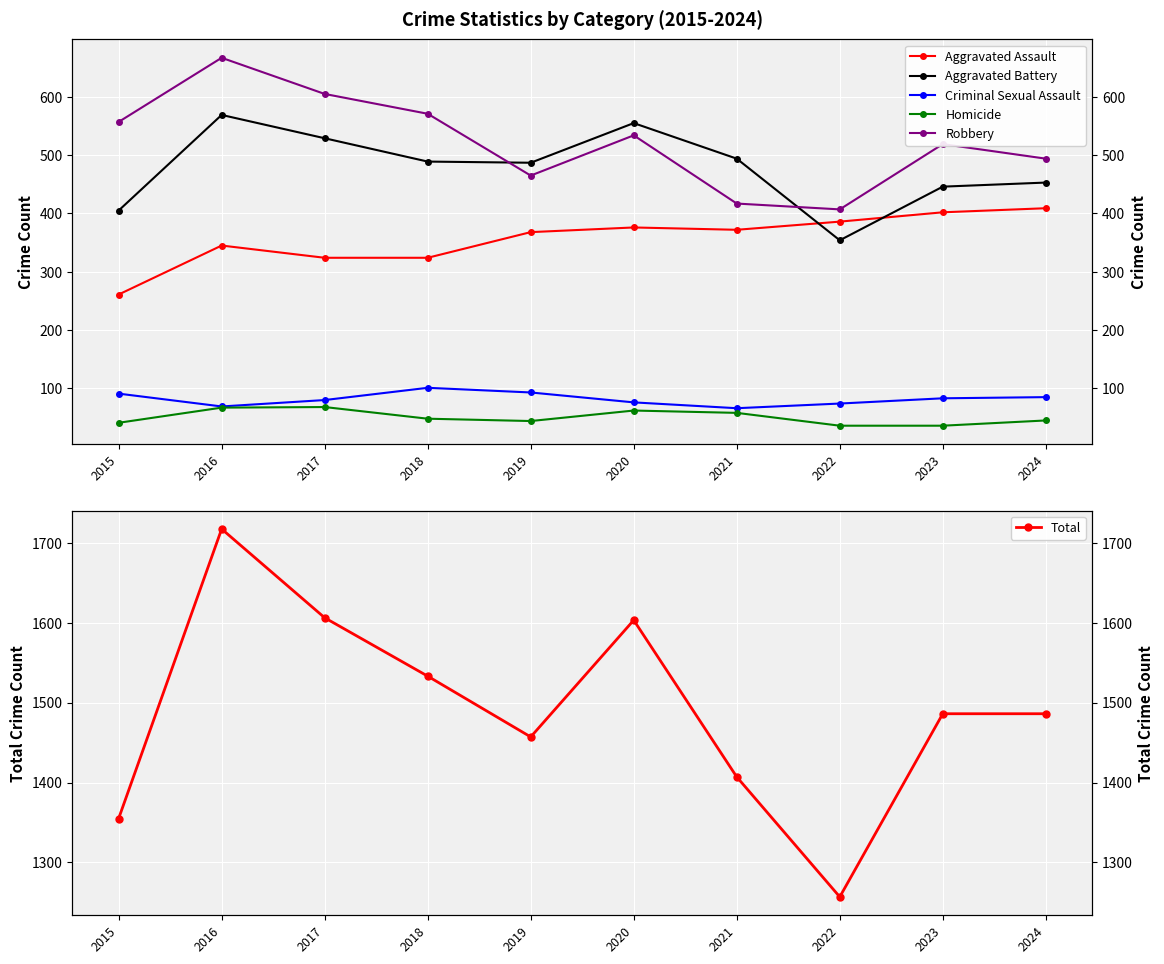

Reading left to right, list all the values displayed in this chart.

Aggravated Assault: 2015=261	2016=345	2017=324	2018=324	2019=368	2020=376	2021=372	2022=386	2023=402	2024=409
Aggravated Battery: 2015=405	2016=569	2017=529	2018=489	2019=487	2020=555	2021=494	2022=354	2023=446	2024=453
Criminal Sexual Assault: 2015=91	2016=69	2017=80	2018=101	2019=93	2020=76	2021=66	2022=74	2023=83	2024=85
Homicide: 2015=41	2016=67	2017=68	2018=48	2019=44	2020=62	2021=58	2022=36	2023=36	2024=45
Robbery: 2015=557	2016=667	2017=605	2018=571	2019=465	2020=534	2021=417	2022=407	2023=519	2024=494
Total: 2015=1355	2016=1717	2017=1606	2018=1533	2019=1457	2020=1603	2021=1407	2022=1257	2023=1486	2024=1486